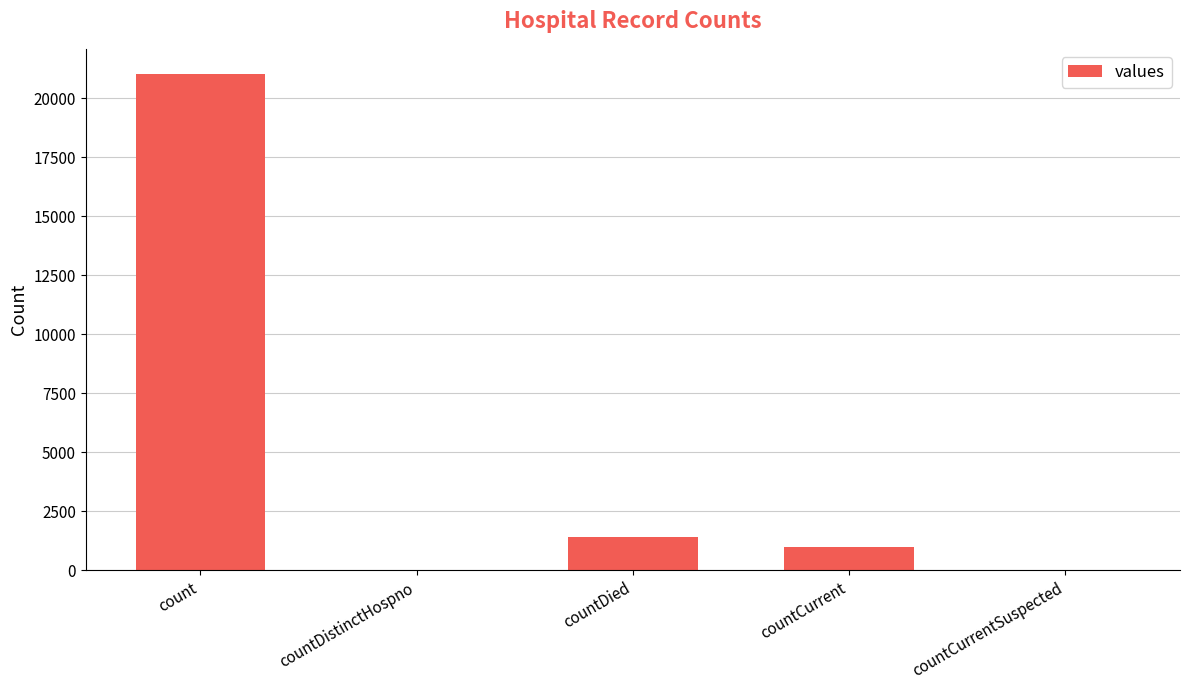

What is the difference between the values at countCurrentSuspected and countDied?

1405